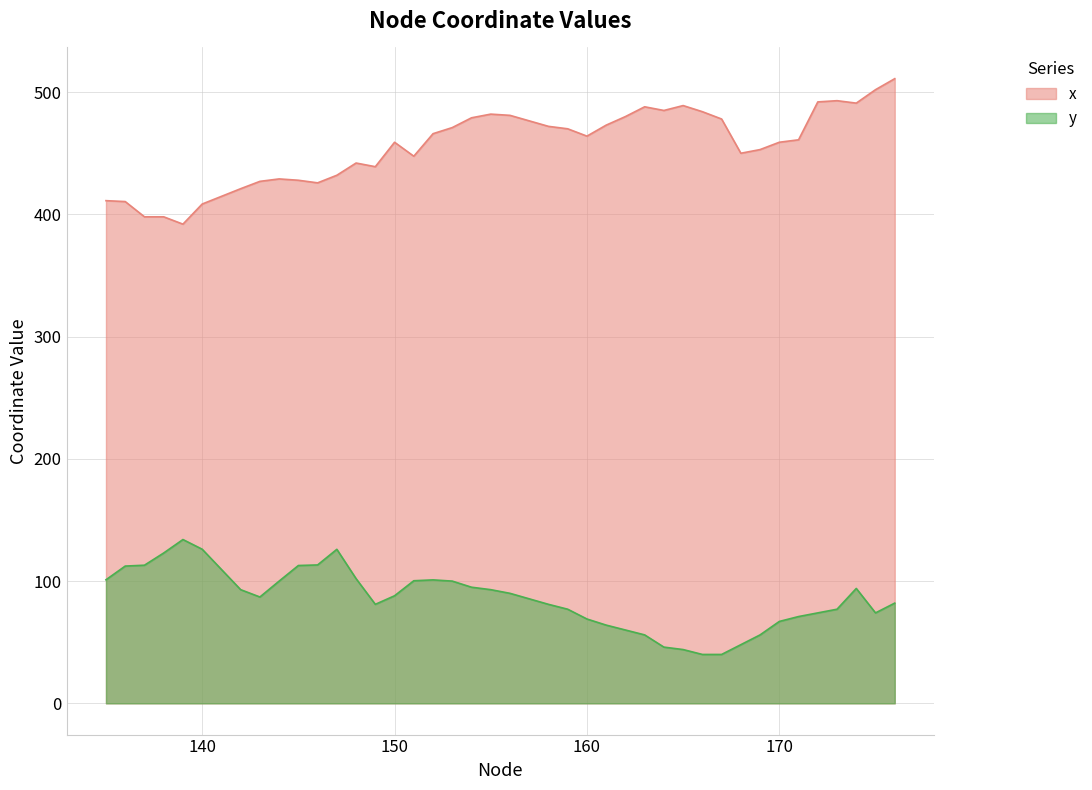

What is the value of the x point at the 38th from the left?

491.0